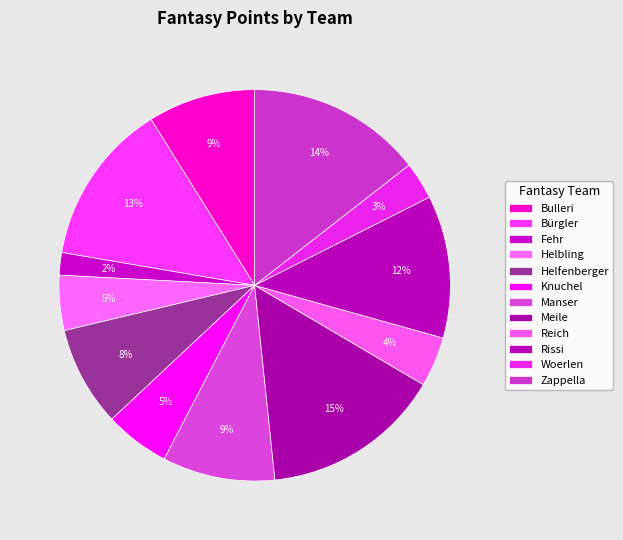

What is the ratio of the value at Knuchel to the value at Reich?

1.3